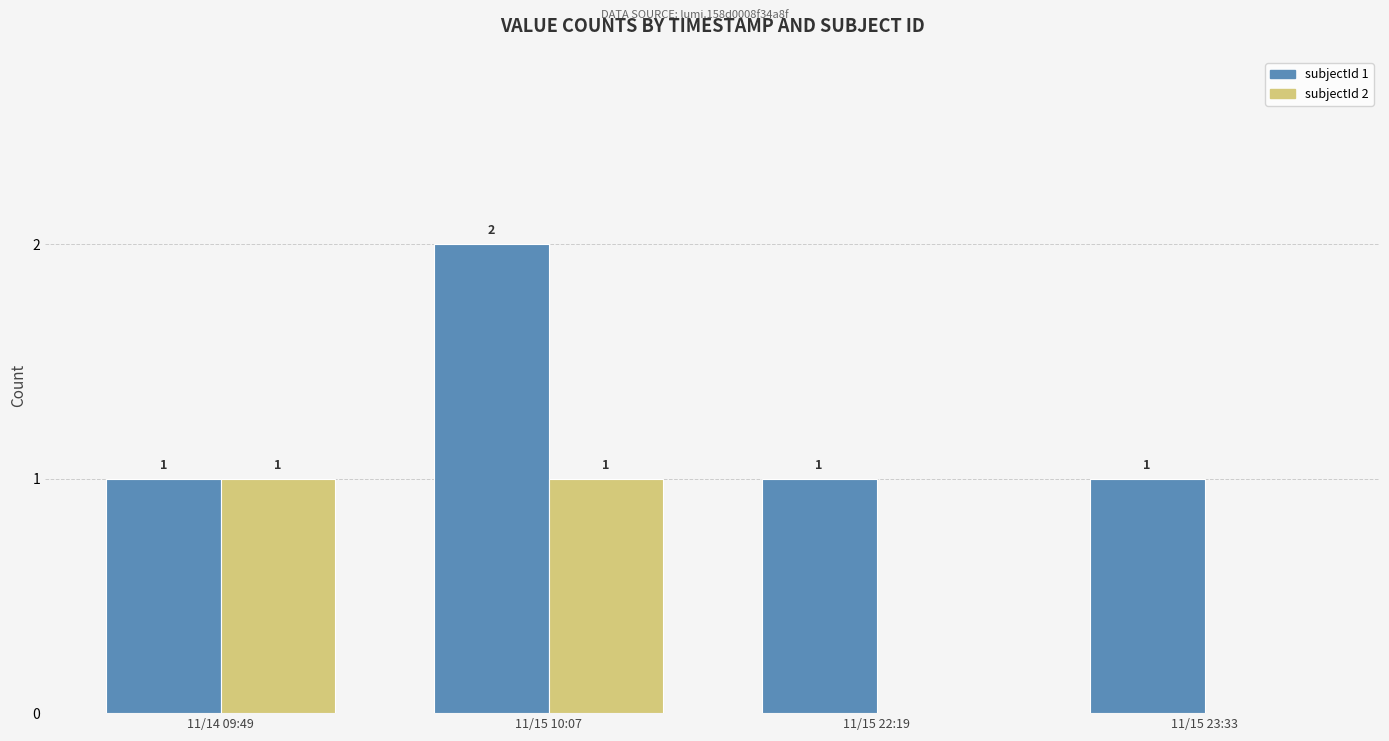

How many subjectId 1 values are between 1 and 2?

4